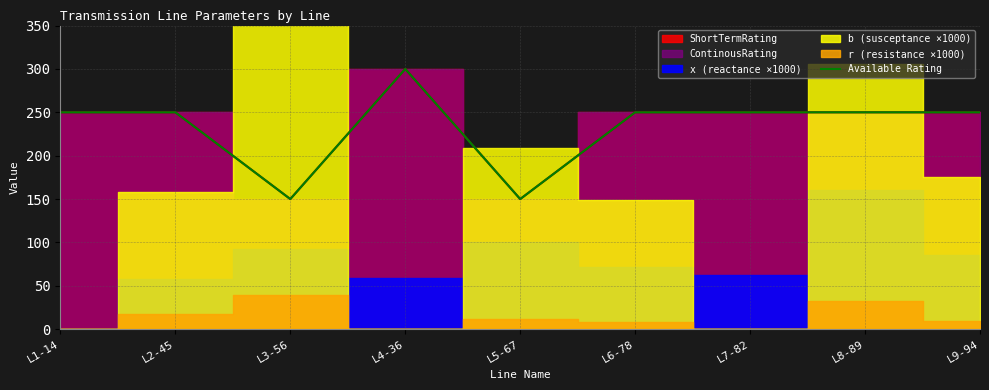

How many lines are shown in the chart?

1